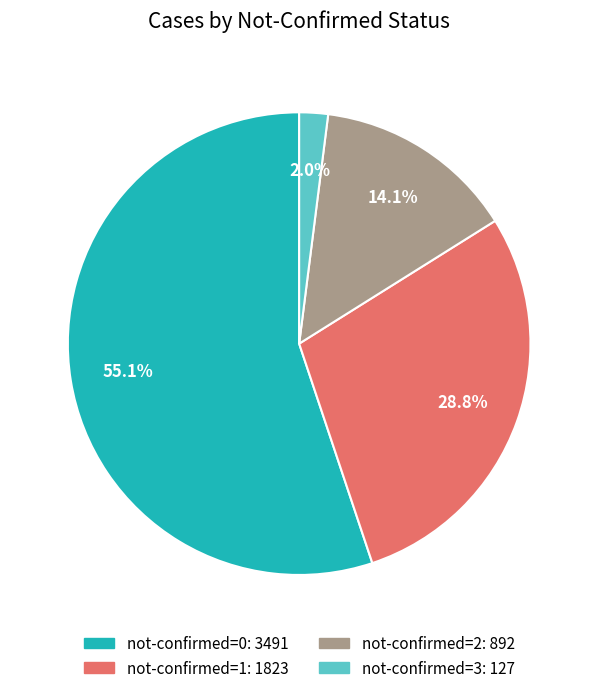

Is there a majority slice in this chart?

Yes